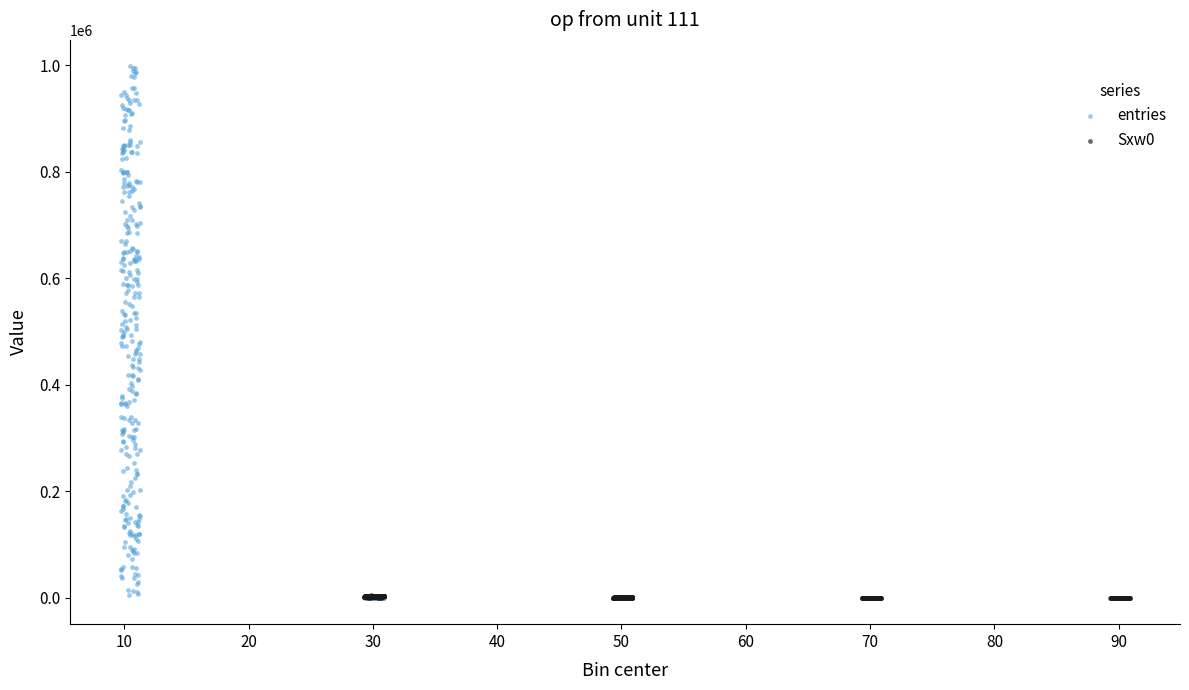

Which series reaches the maximum Y coordinate?

entries